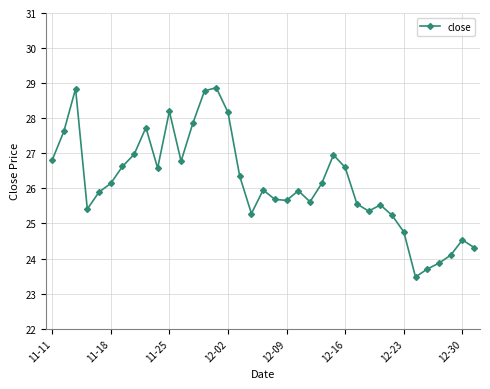

True or false: there are more than 0 points higher than both neighbors.

True